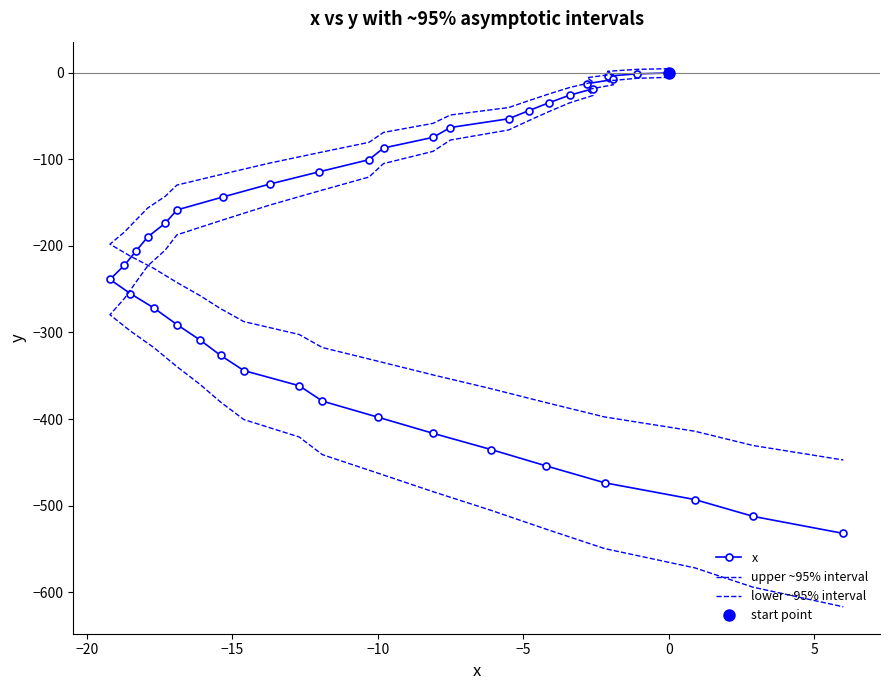

What is the sum of all lower ~95% interval values?

-9803.8